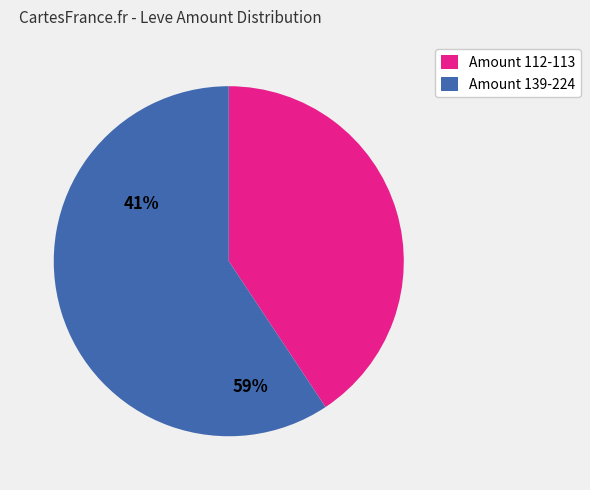

Is there a majority slice in this chart?

Yes